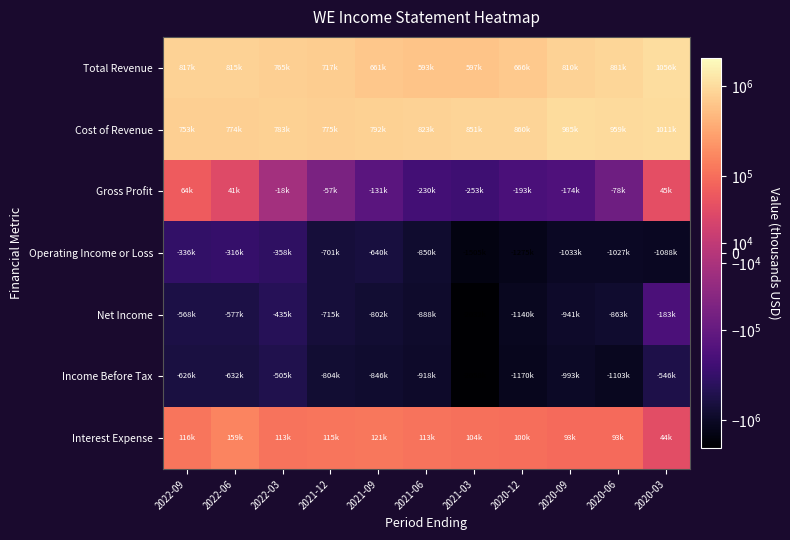

At which category does the chart reach its peak across all series?

2020-03